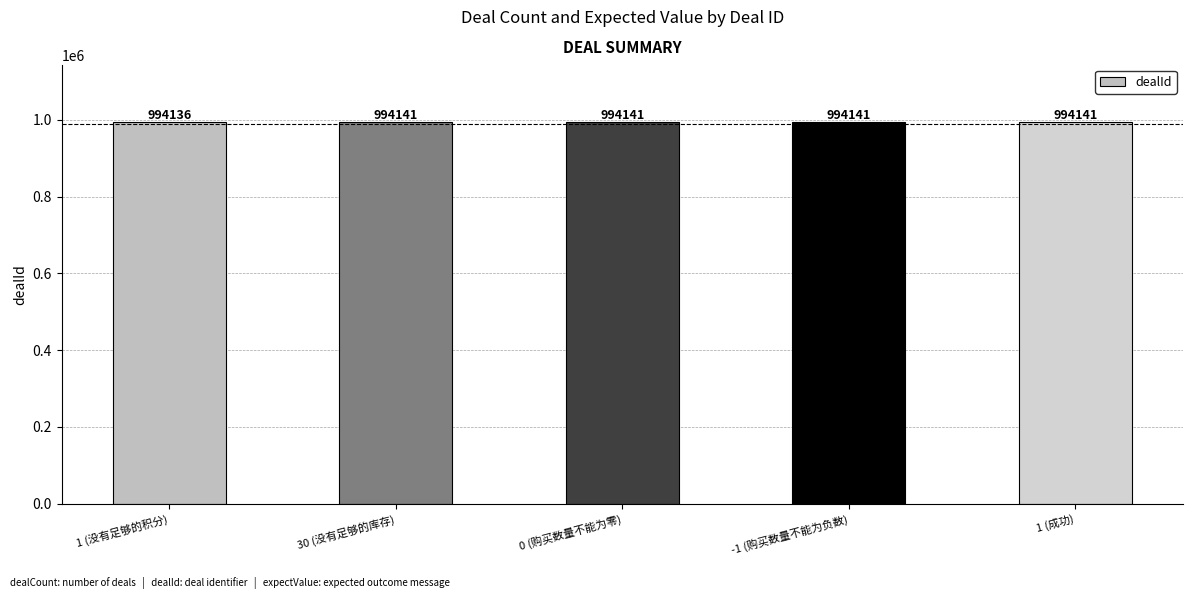

Count the values in the range 994141 to 994142.

4